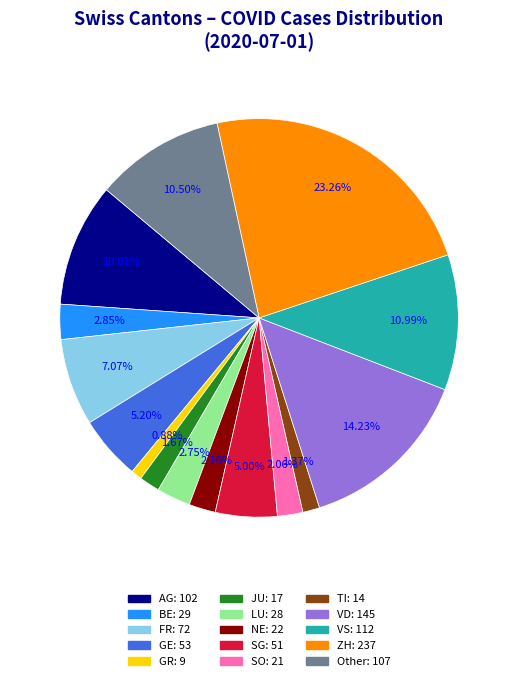

To the nearest percent, what is the average slice percentage?

7%